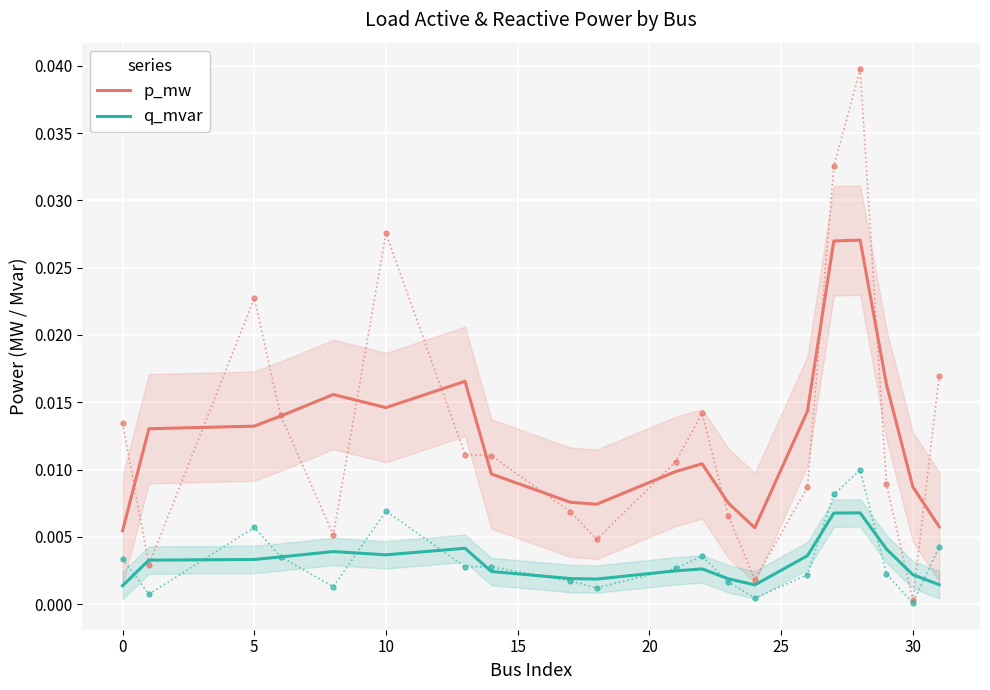

True or false: p_mw and q_mvar intersect in this chart.

False